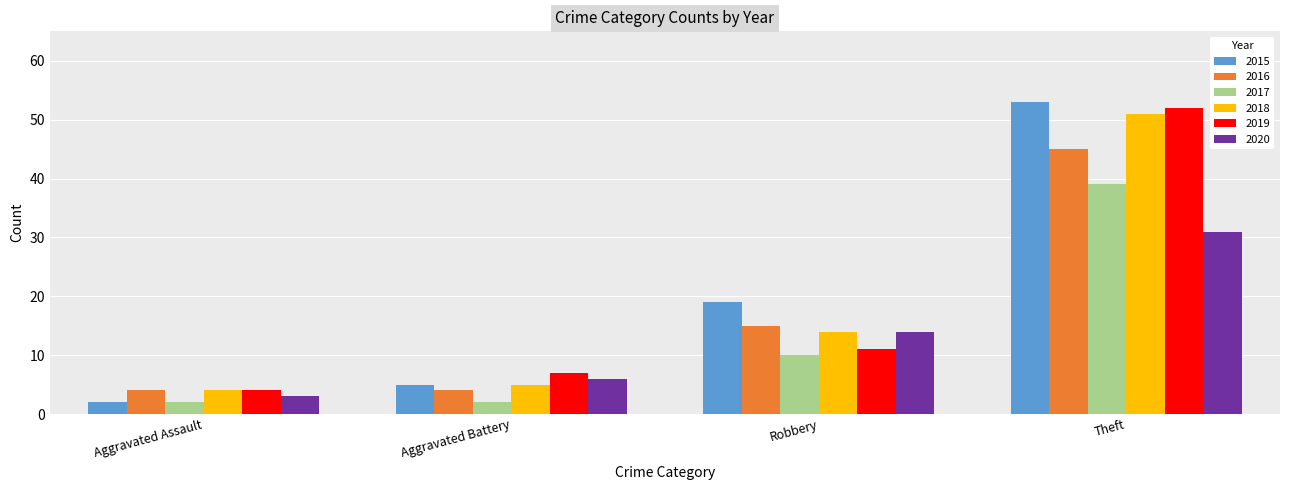

What is the greatest value displayed?

53